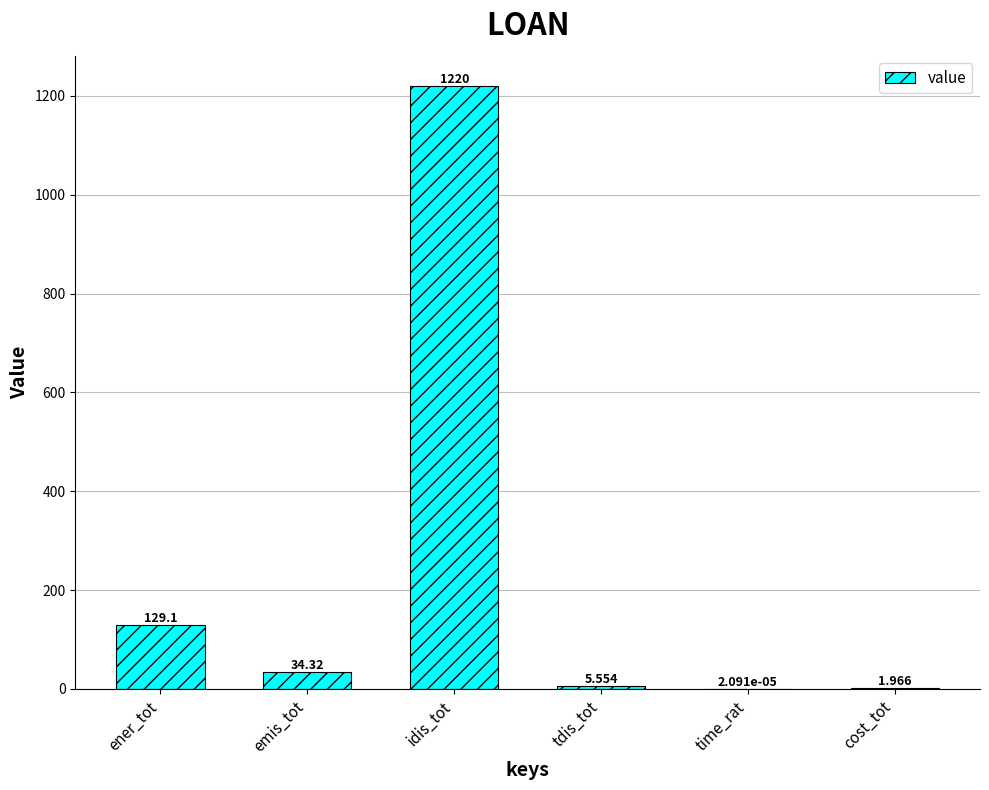

At which category does the chart reach its peak across all series?

idis_tot